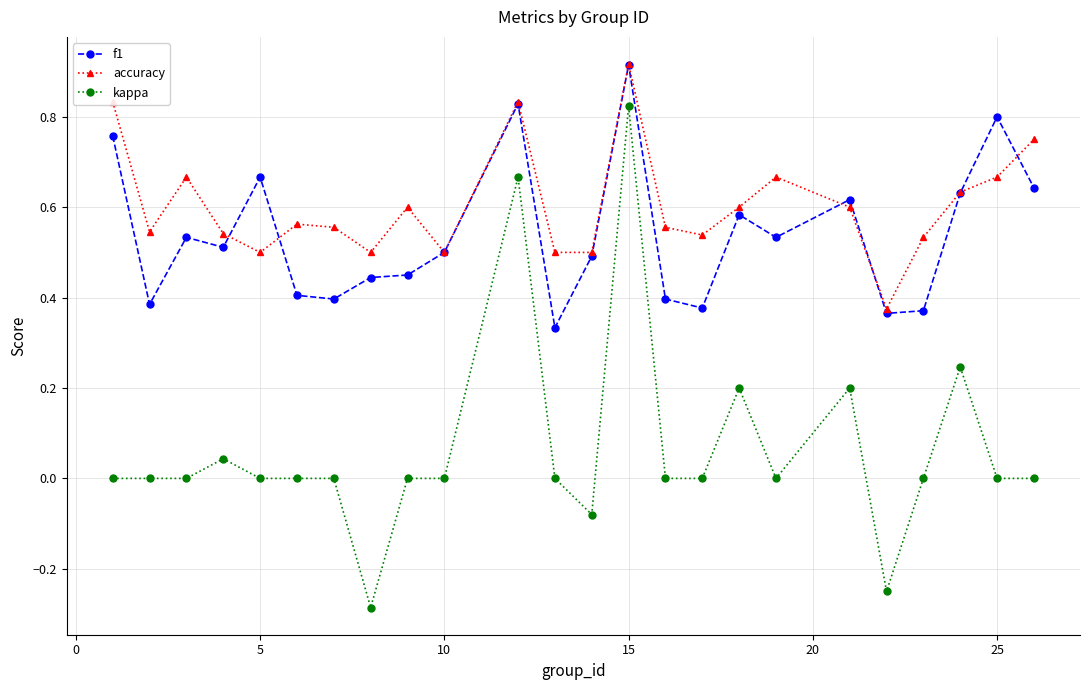

How many lines are shown in the chart?

3